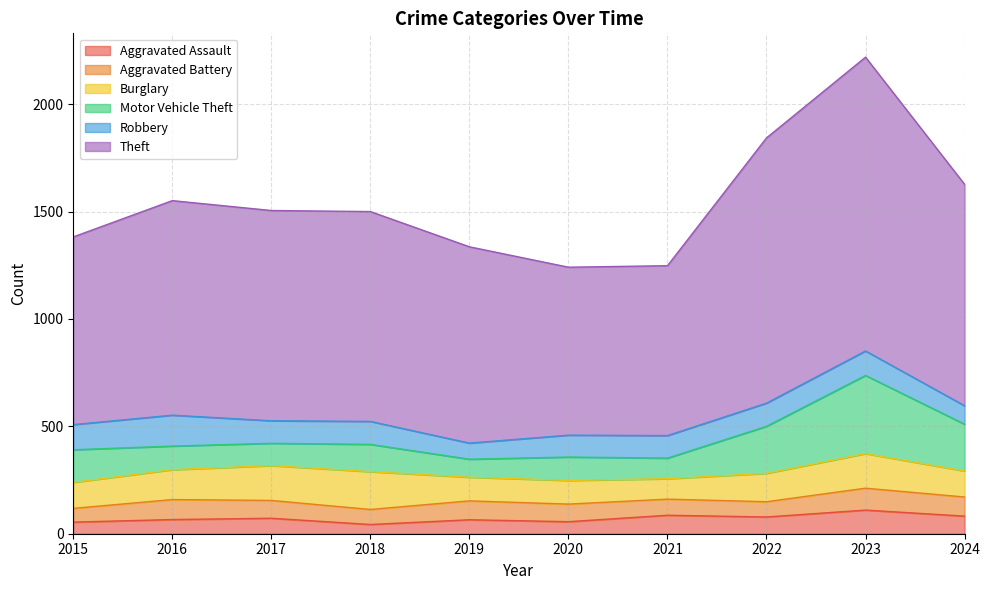

Does the chart have visible grid lines?

Yes